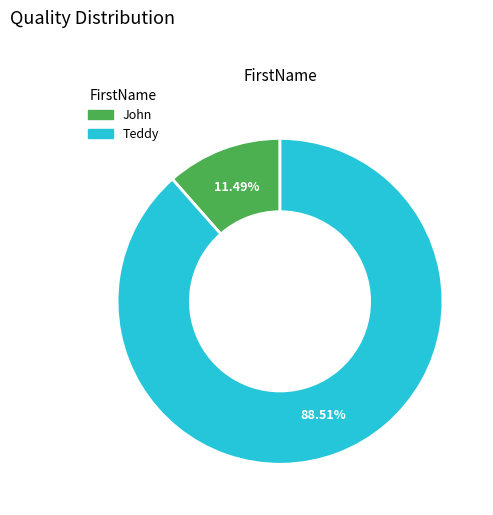

Which category has the smallest portion of the pie?

John